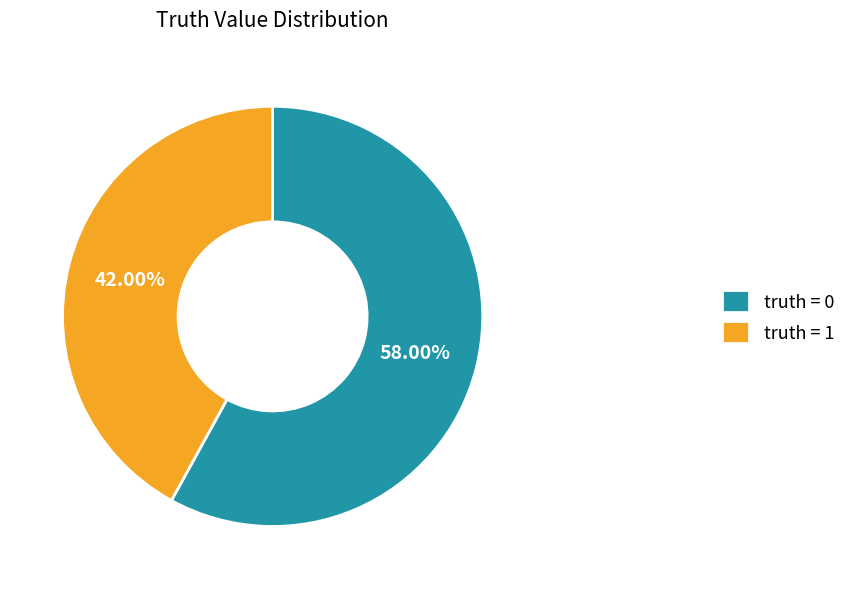

Combined, do truth = 0 and truth = 1 account for over 50%?

Yes